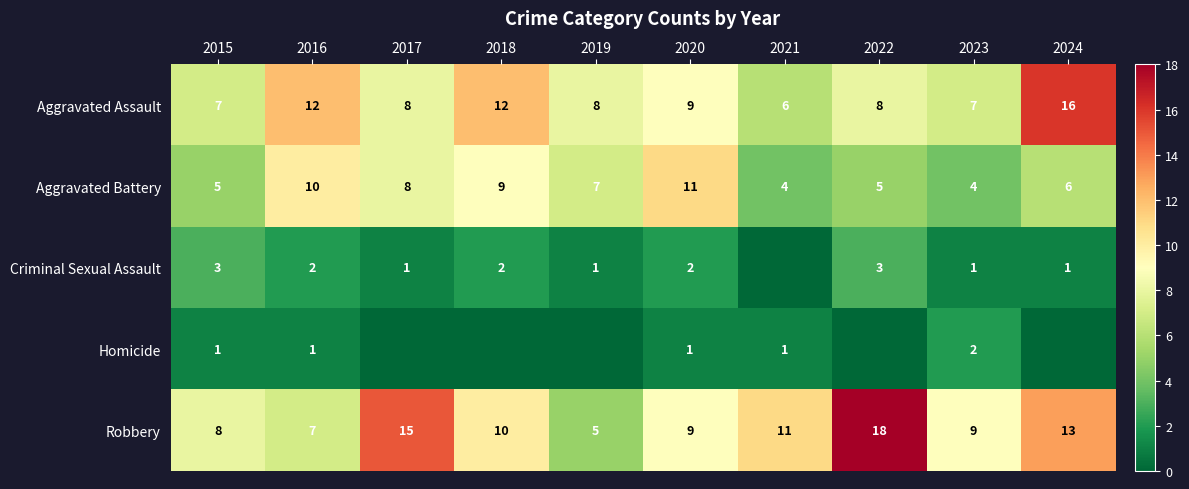

How many Aggravated Assault values are between 7 and 12?

8